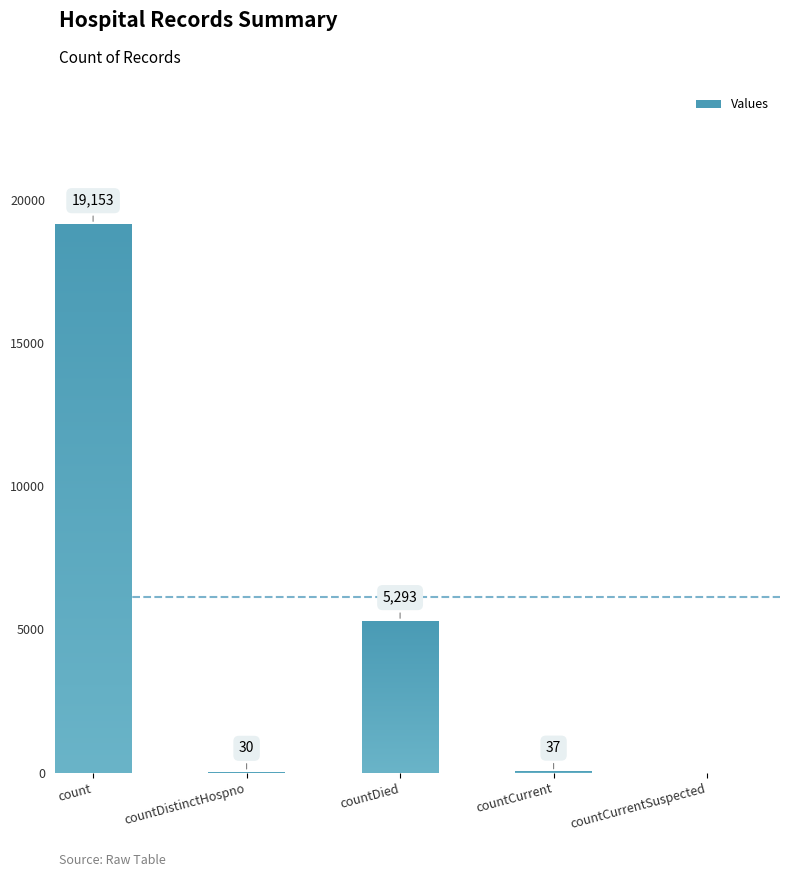

What is the average value?

4903